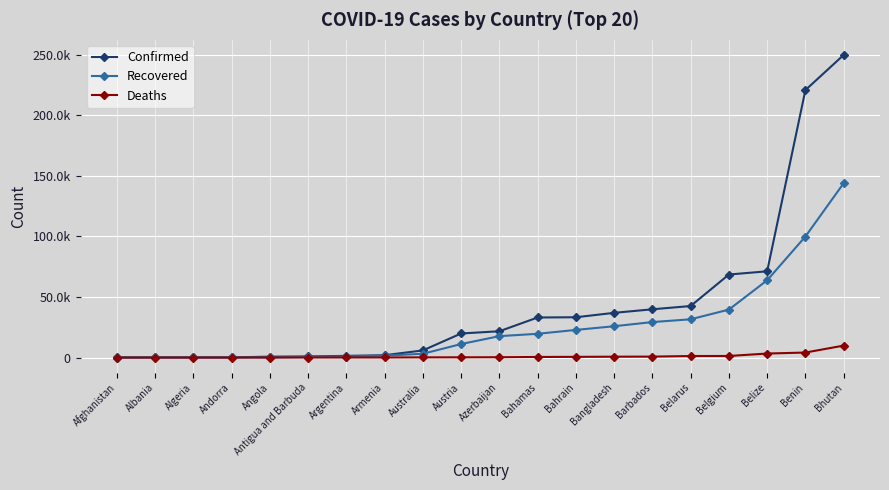

Reading left to right, what are all the values shown in this chart?

Confirmed: Afghanistan=86	Albania=92	Algeria=105	Andorra=133	Angola=751	Antigua and Barbuda=944	Argentina=1395	Armenia=1936	Australia=5889	Austria=19863	Azerbaijan=21696	Bahamas=33055	Bahrain=33247	Bangladesh=36896	Barbados=39819	Belarus=42514	Belgium=68503	Belize=71158	Benin=220682	Bhutan=249651
Recovered: Afghanistan=31	Albania=76	Algeria=91	Andorra=93	Angola=100	Antigua and Barbuda=506	Argentina=828	Armenia=1600	Australia=3123	Austria=11146	Azerbaijan=17661	Bahamas=19596	Bahrain=22802	Bangladesh=25840	Barbados=29275	Belarus=31556	Belgium=39576	Belize=63756	Benin=99852	Bhutan=143824
Deaths: Afghanistan=0	Albania=2	Algeria=3	Andorra=7	Angola=14	Antigua and Barbuda=38	Argentina=52	Armenia=62	Australia=156	Austria=182	Azerbaijan=255	Bahamas=479	Bahrain=580	Bangladesh=719	Barbados=772	Belarus=1261	Belgium=1298	Belize=3306	Benin=4135	Bhutan=9859